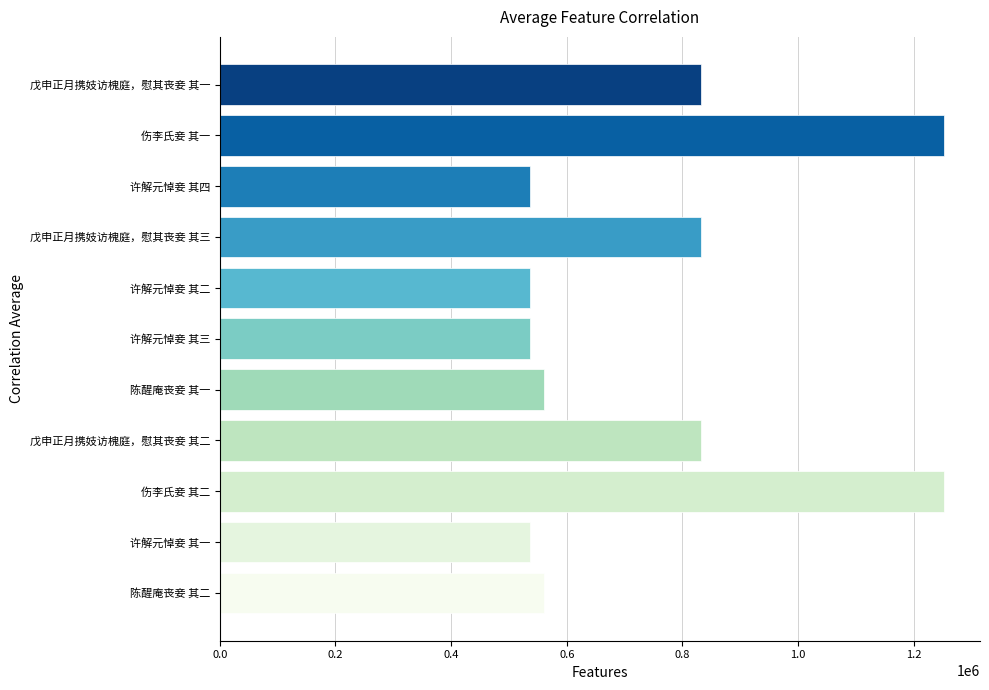

What is the sum of the values at 伤李氏妾 其二 and 陈醒庵丧妾 其二?

1812567